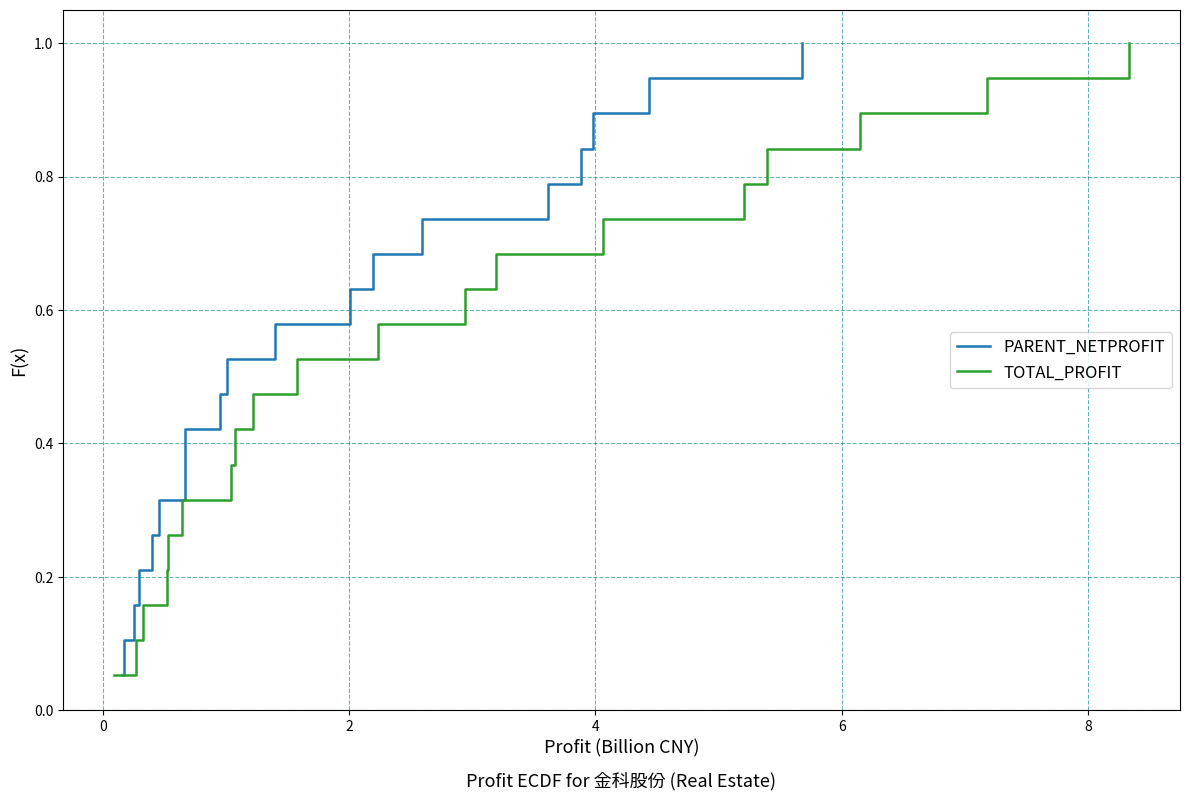

Rank the series by their maximum value, from highest to lowest.

PARENT_NETPROFIT, TOTAL_PROFIT